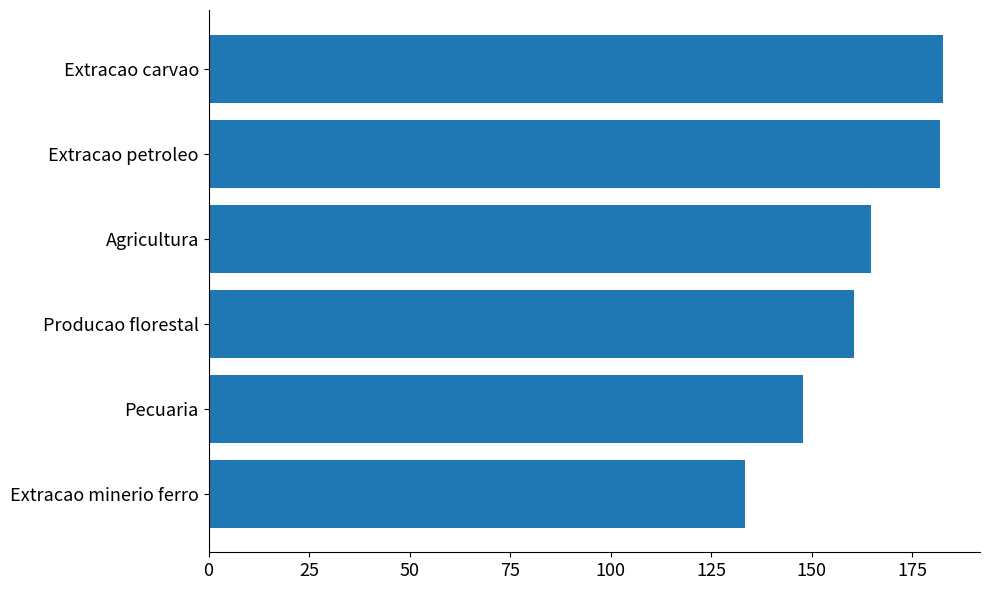

The chart shows a value of 55.1 at Producao florestal. True or false?

False